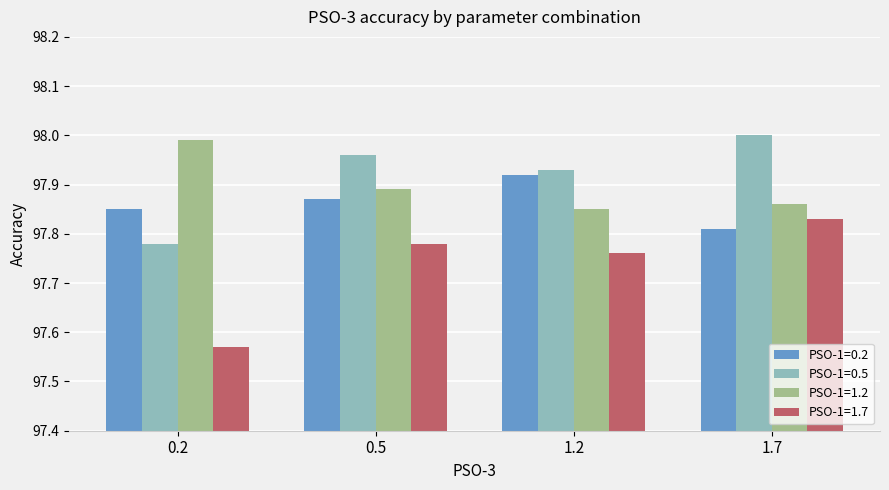

What is the total value across all series at 0.2?

391.2